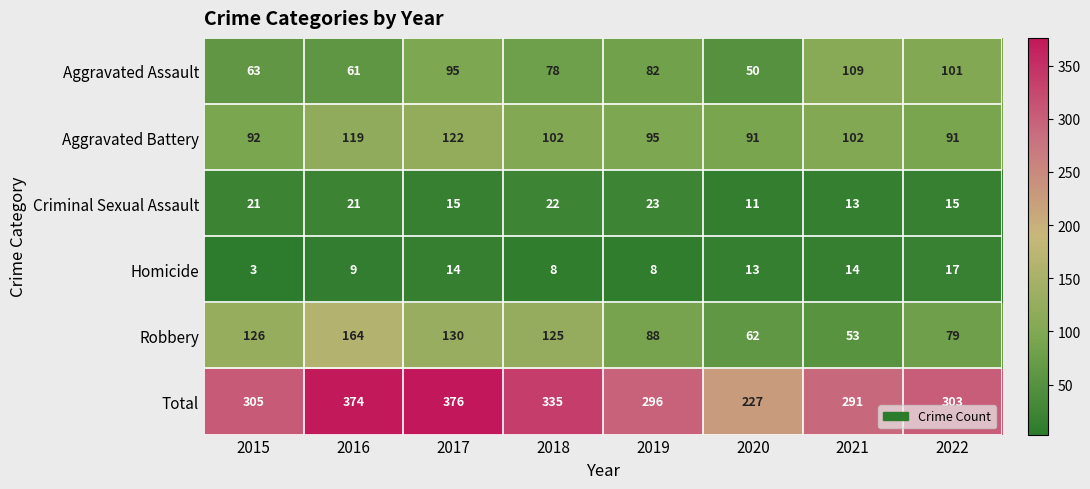

What is the difference between the Total values at 2015 and 2021?

14